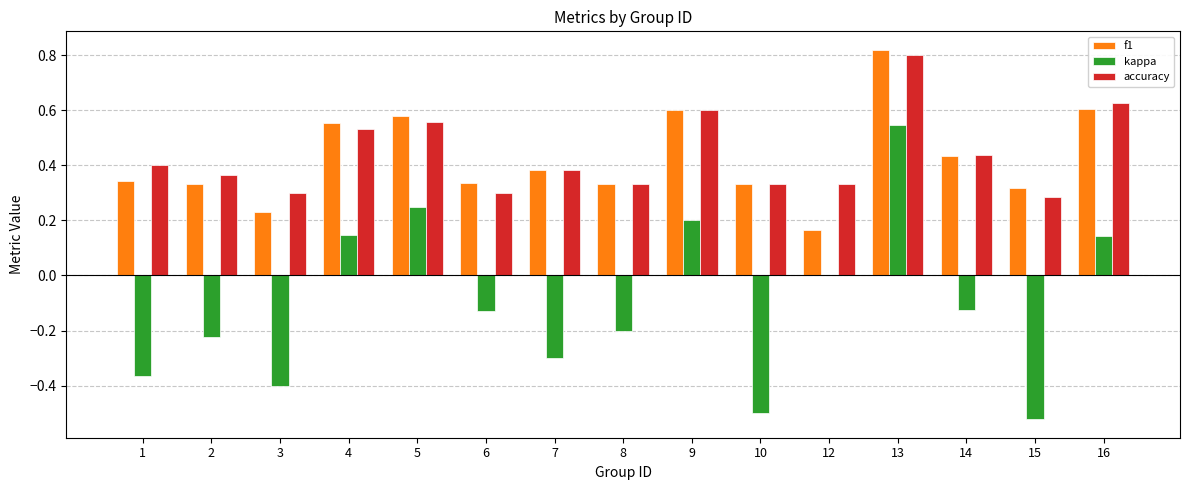

Which series has the largest total across all categories?

accuracy